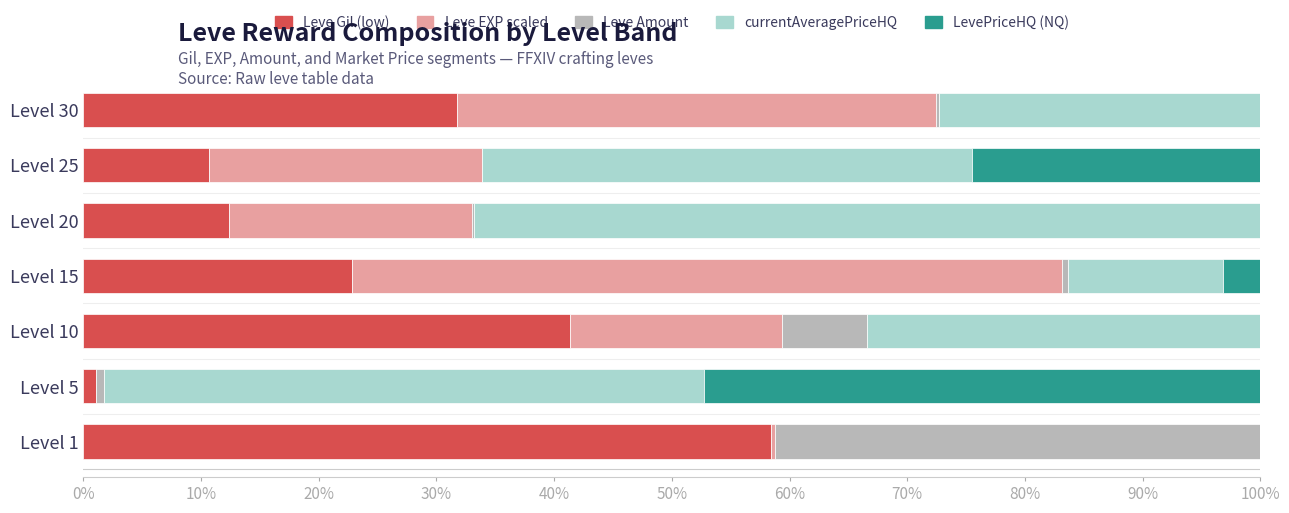

Which category has the highest value in the Leve Gil (low) series?

Level 1